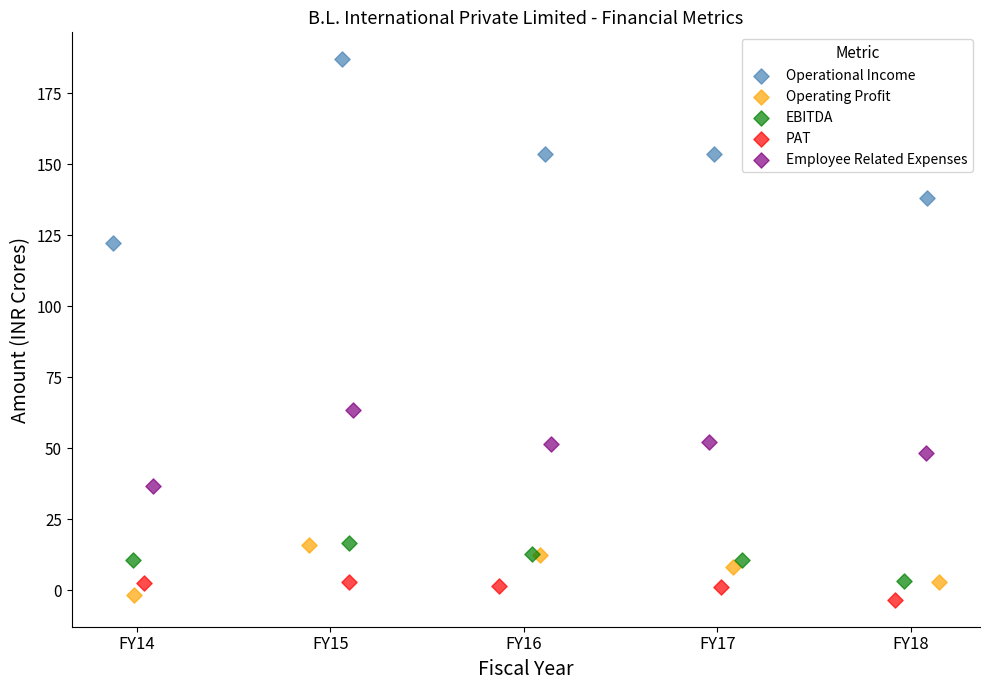

Which series has the largest Y range (max minus min)?

Operational Income